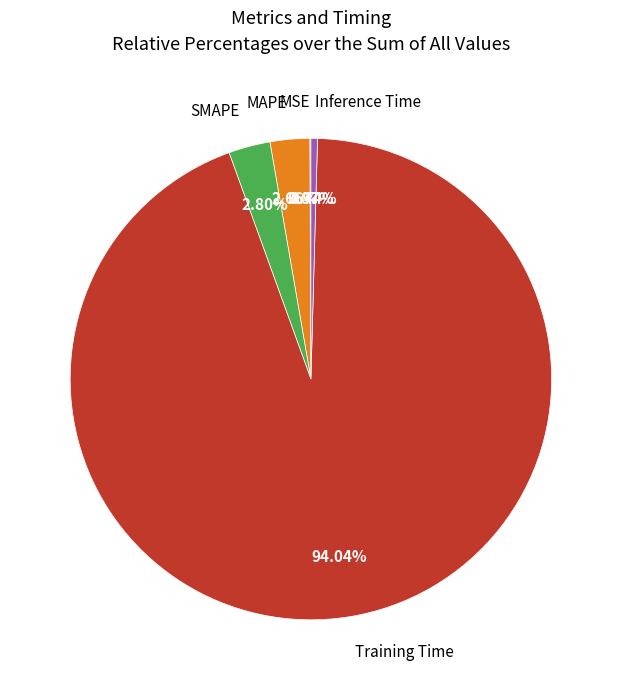

Is there a majority slice in this chart?

Yes